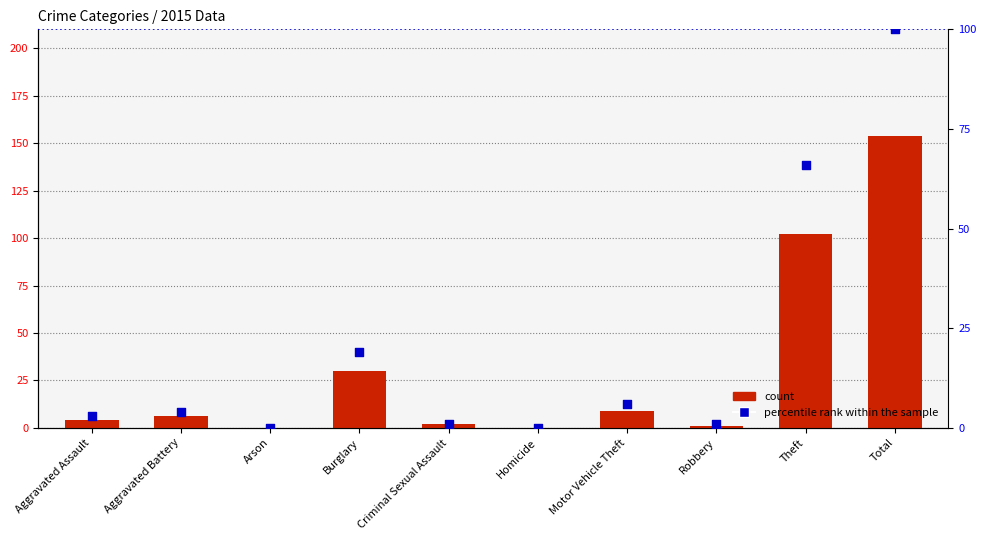

What is the total value across all series at Theft?

168